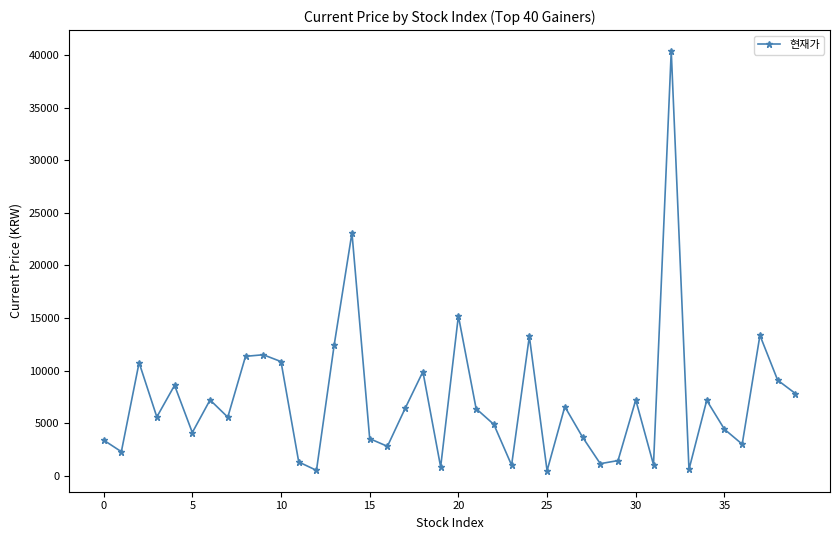

Is this an area chart (filled region under the line)?

No